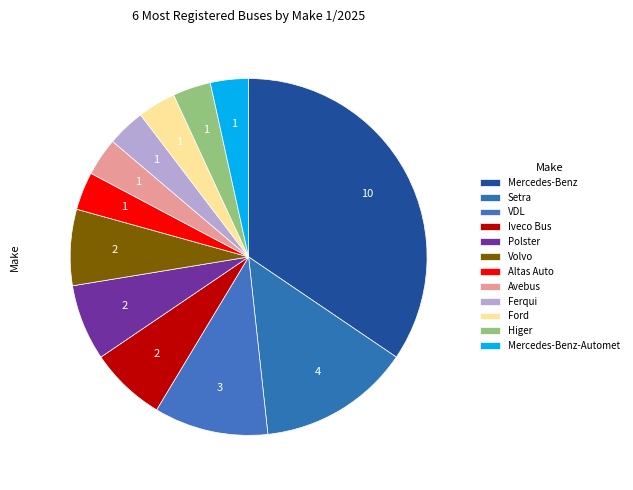

Rank the categories by value from lowest to highest.

Altas Auto, Avebus, Ferqui, Ford, Higer, Mercedes-Benz-Automet, Iveco Bus, Polster, Volvo, VDL, Setra, Mercedes-Benz